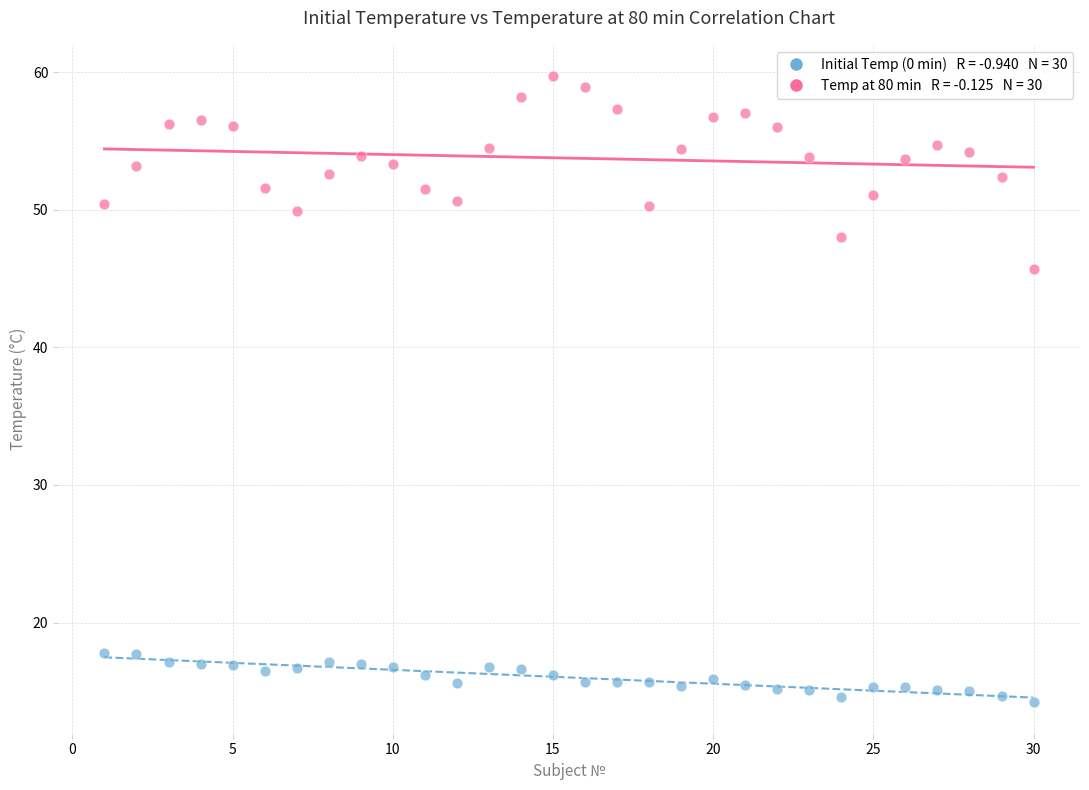

Across all series, what Y value is closest to 36?

45.7